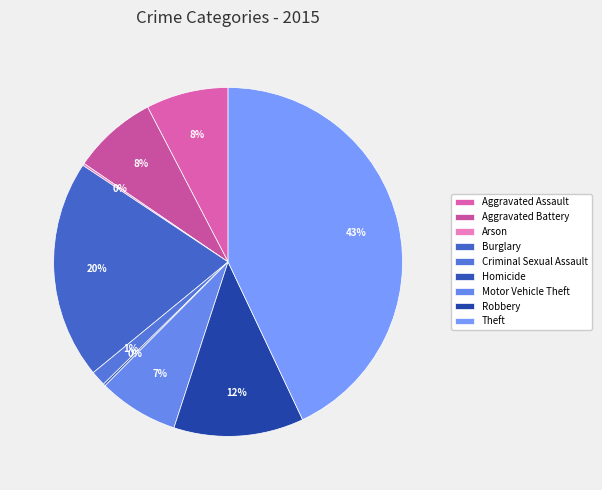

What is the change in value from Burglary to Homicide?

-100